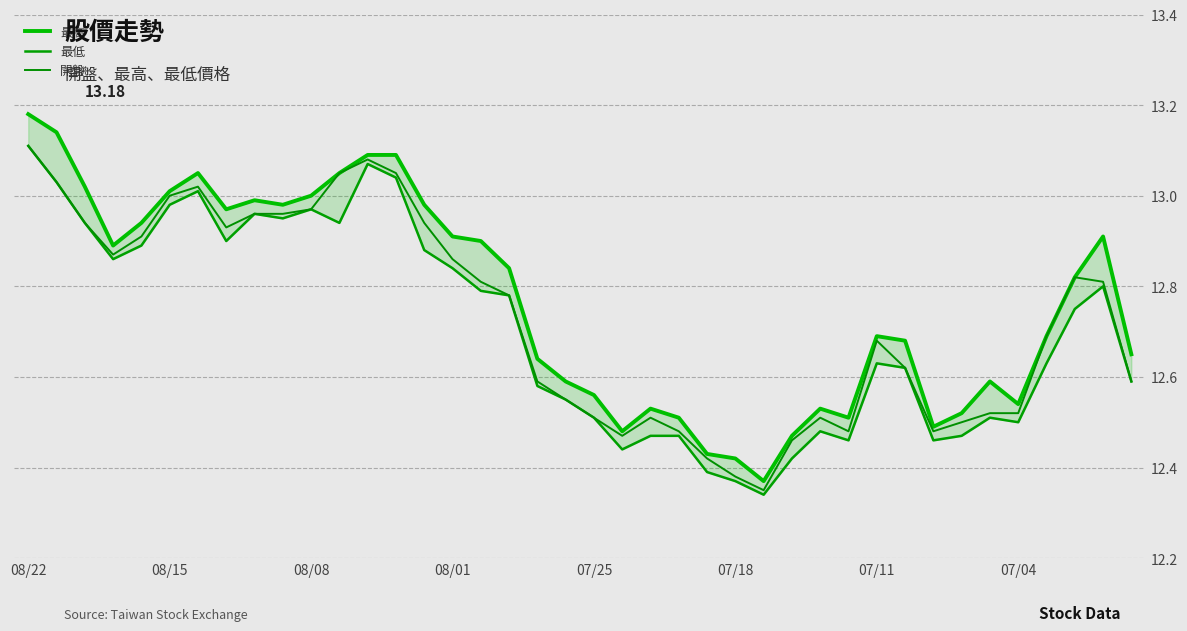

How many distinct data groups are displayed?

3